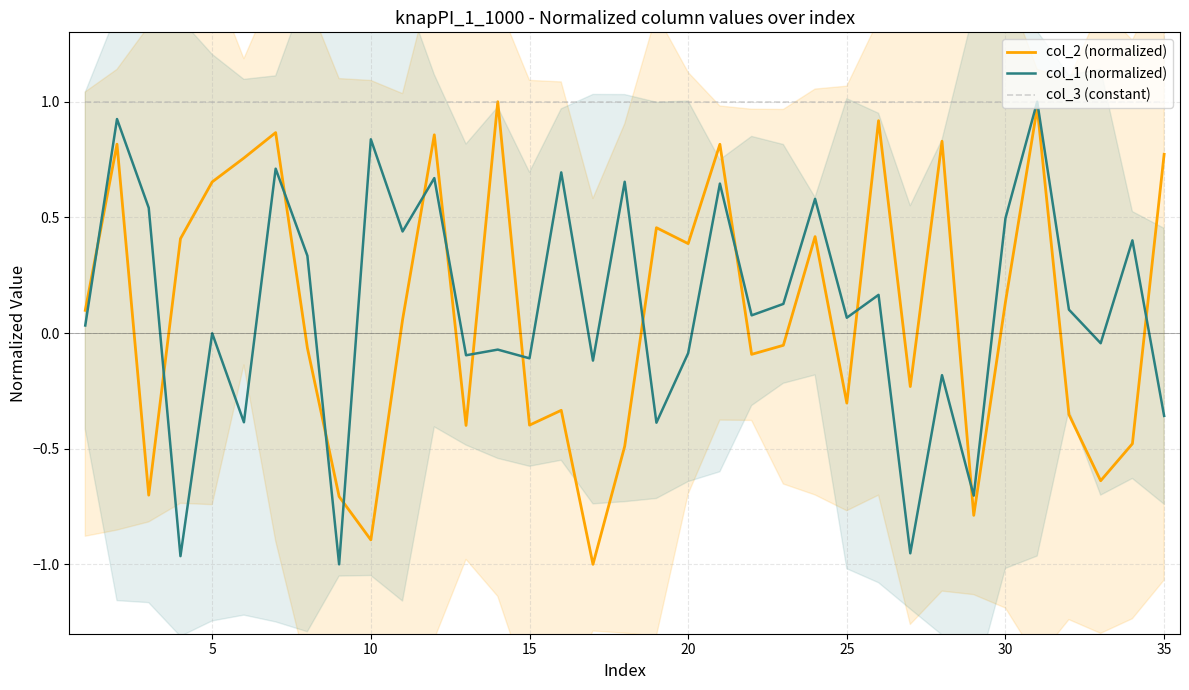

Is it true that col_3 (constant) equals 1.7 at 10?

False